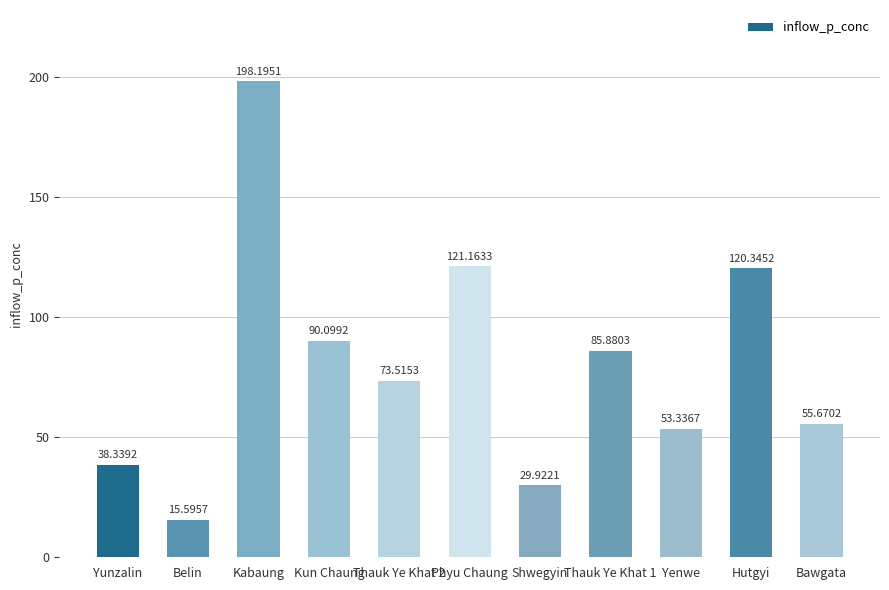

The value at Shwegyin is 29.9. True or false?

True